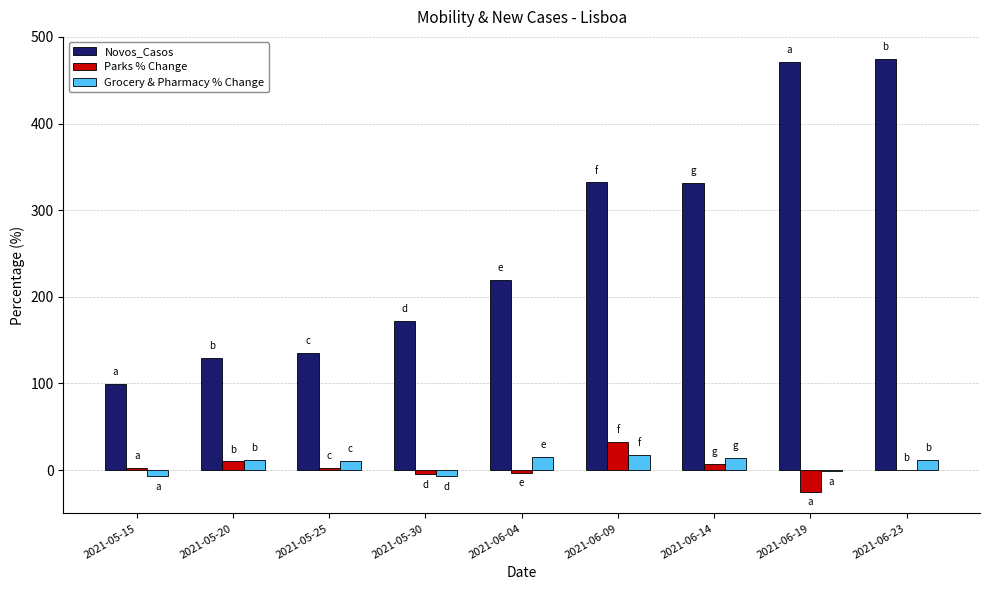

At which category is the sum across all series the highest?

2021-06-23